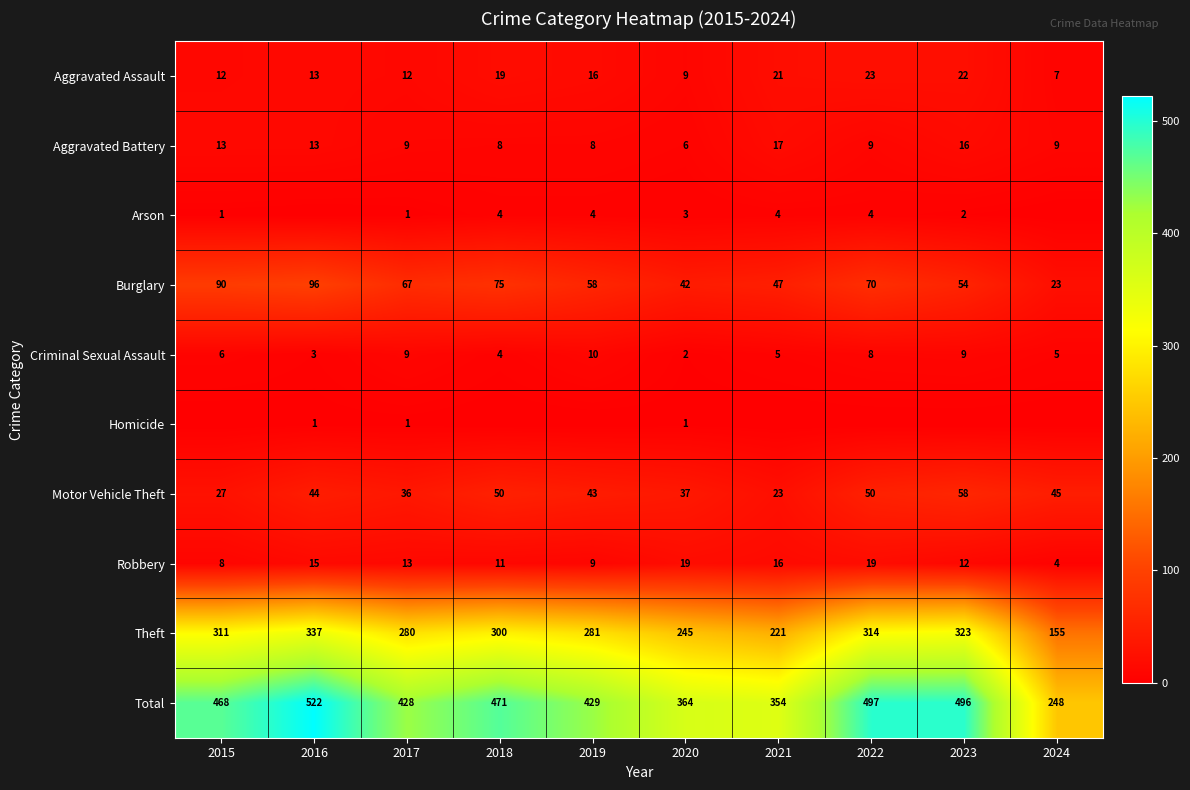

Where does the Robbery series first go above 13?

2016